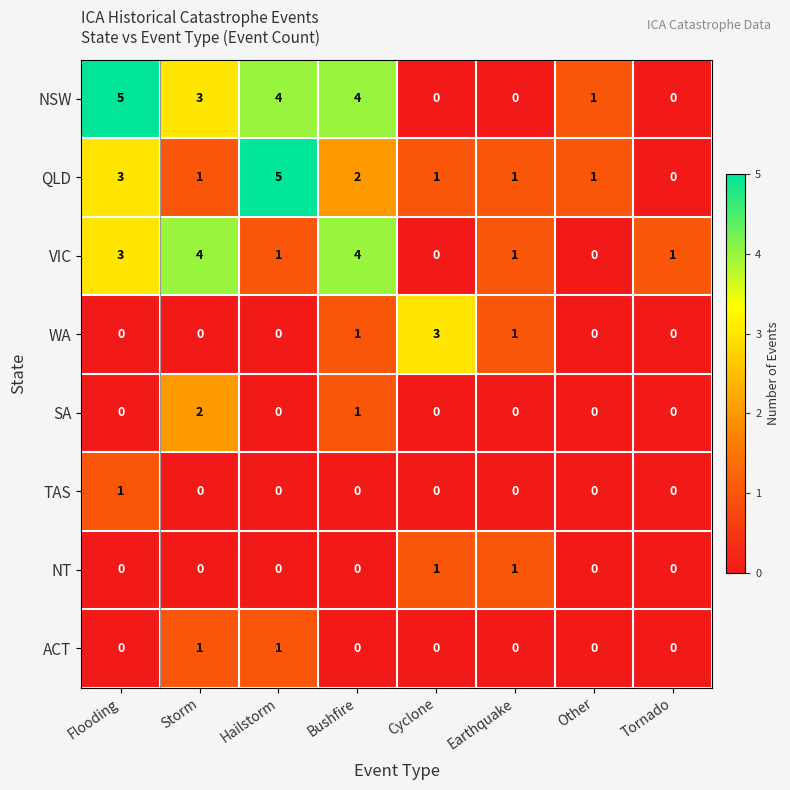

Is the value of WA at Storm greater than the value of TAS at Flooding?

No